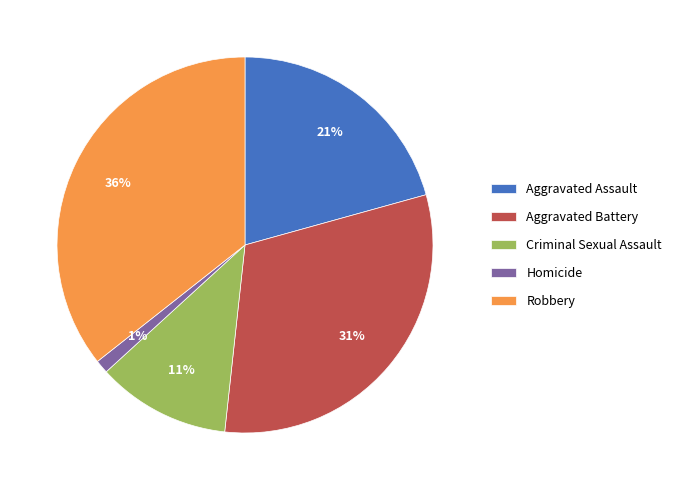

Is the sum of Robbery and Aggravated Battery greater than half?

Yes